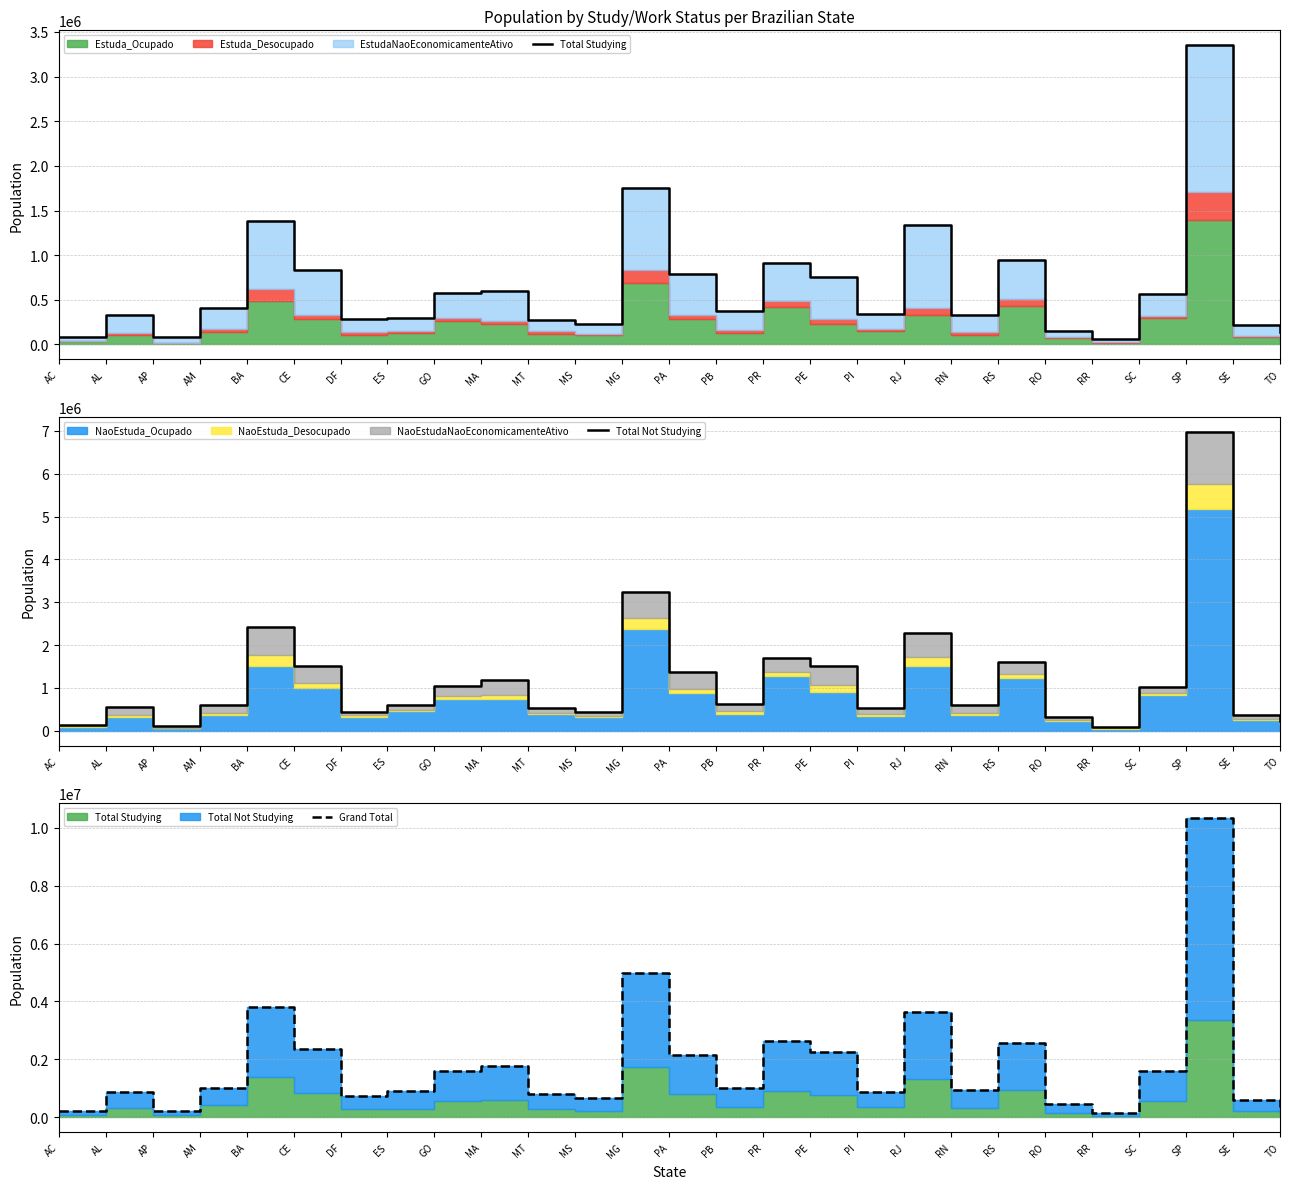

True or false: Total Not Studying and Total Studying intersect in this chart.

False